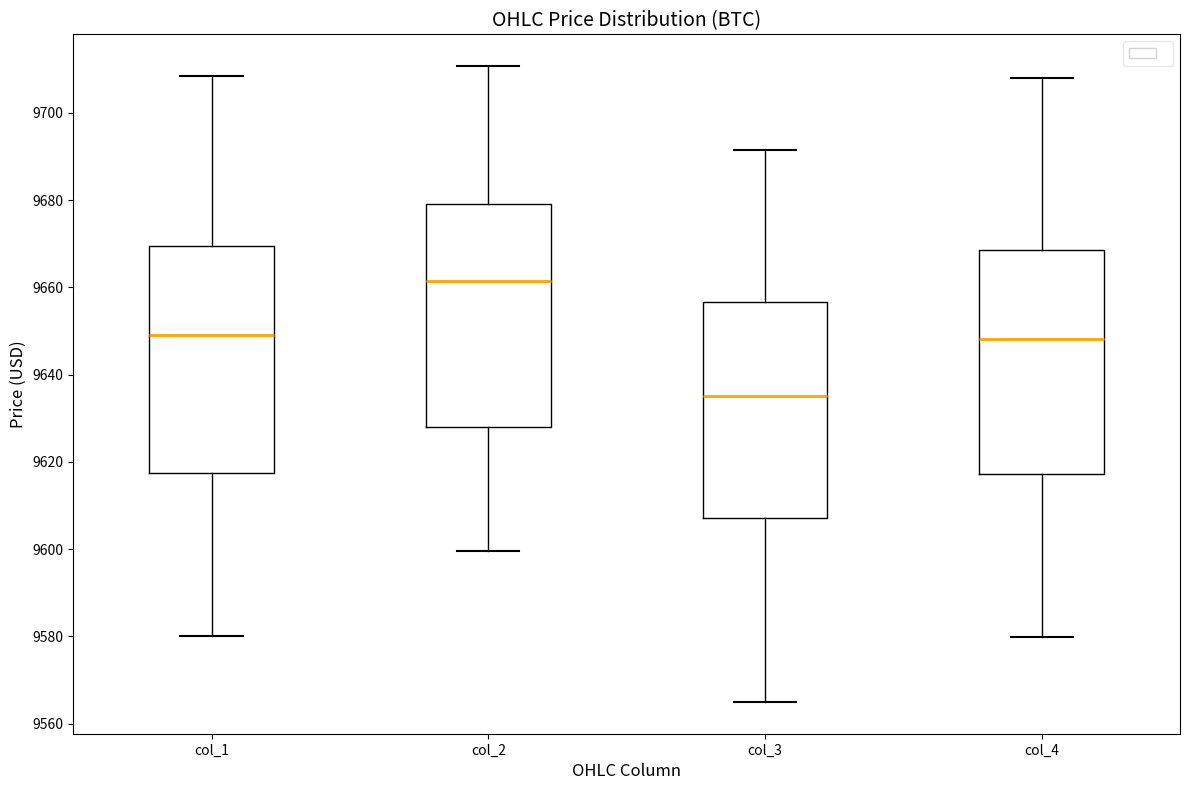

Which box's median line is the lowest?

col_3